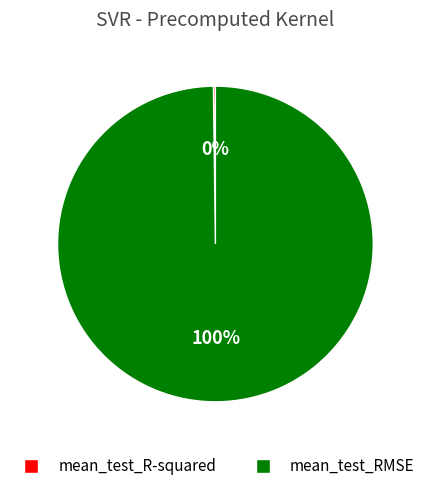

To the nearest percent, what is the average slice percentage?

50%